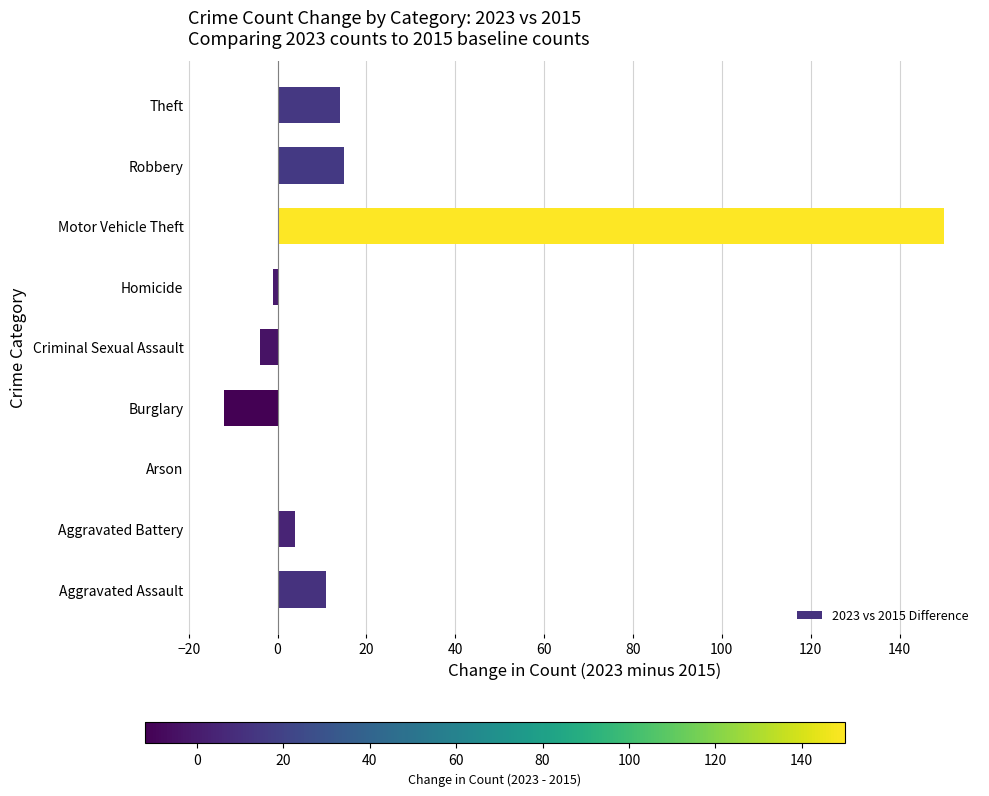

True or false: the data shows 150 at Motor Vehicle Theft.

True